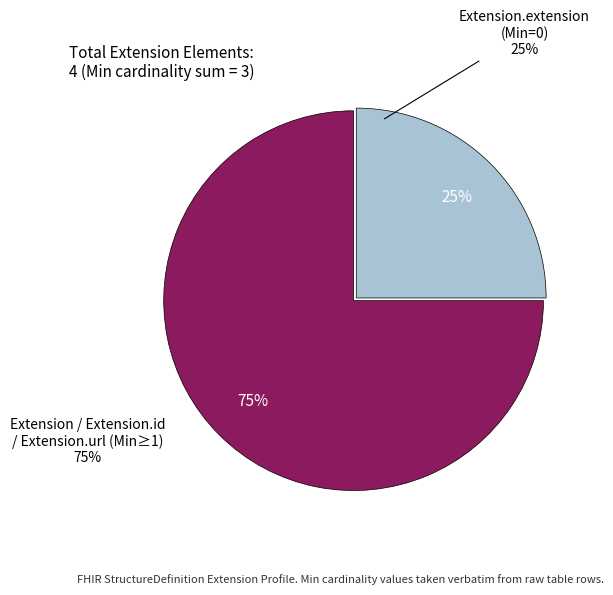

Which category has the biggest portion of the pie?

Extension